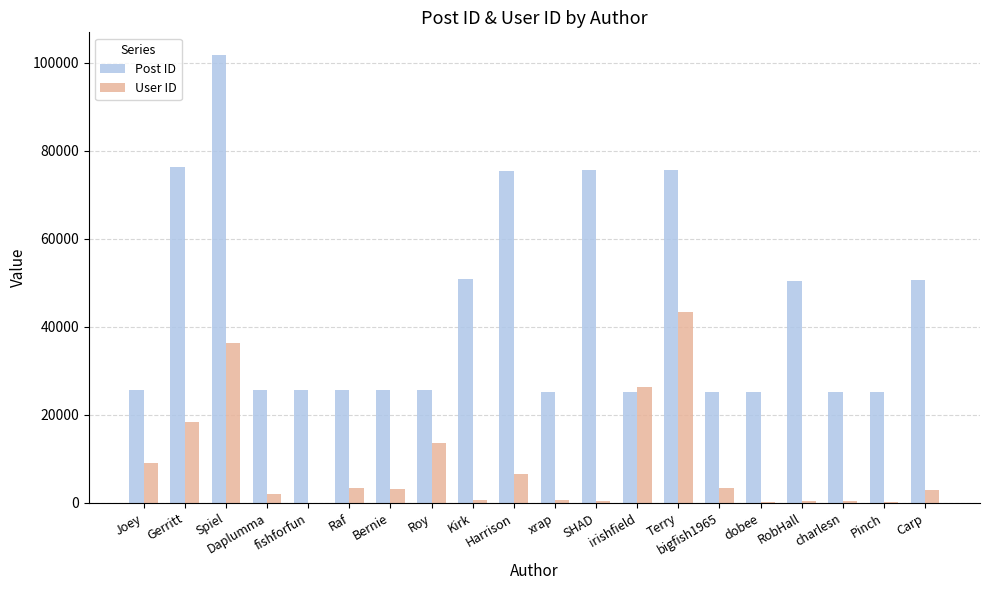

What is the total value across all series at irishfield?

51403